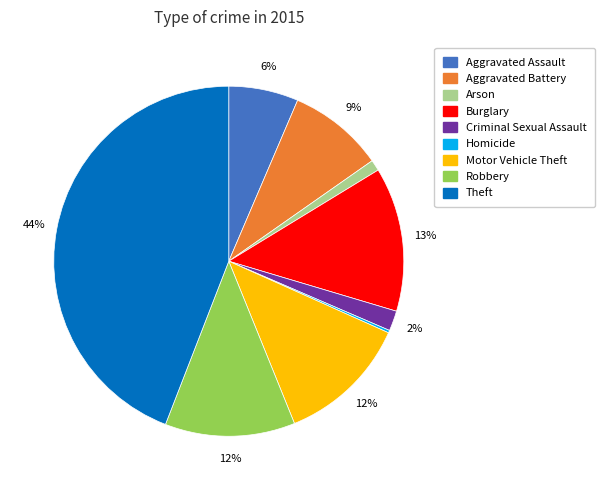

To the nearest percent, what percentage of the pie is Theft?

44%